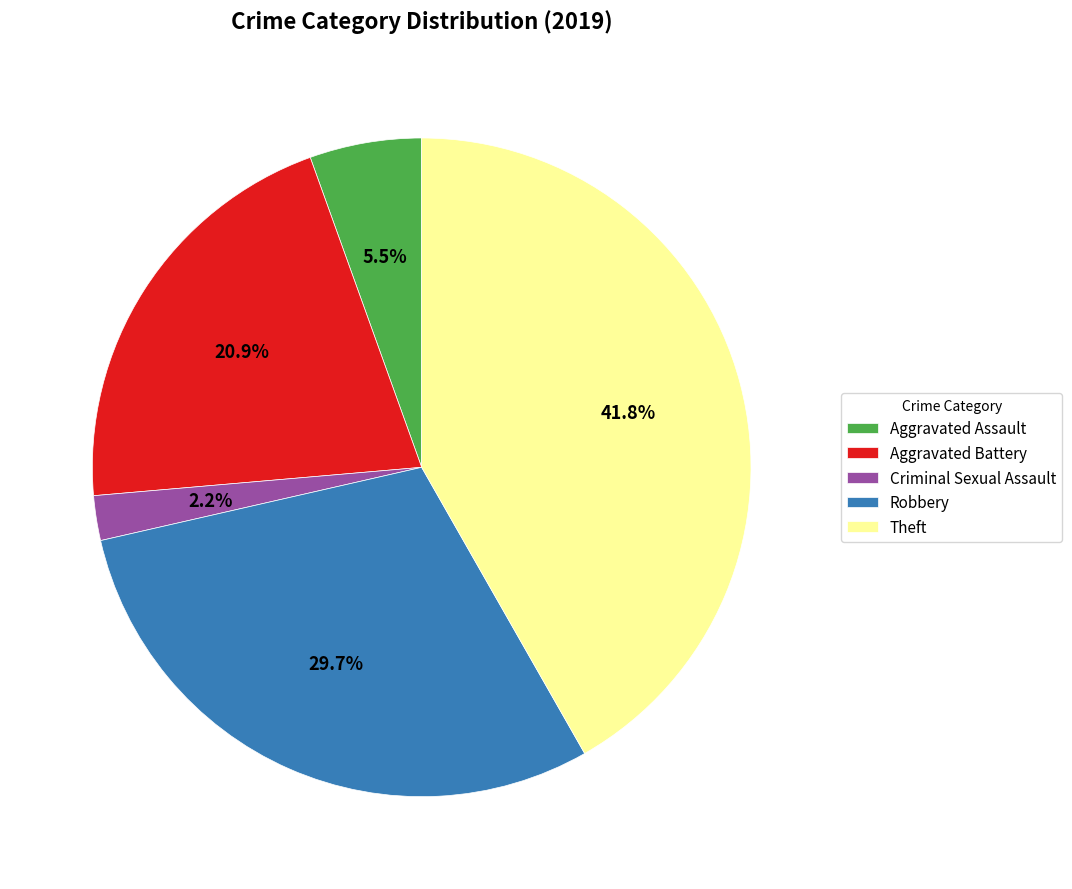

Count the number of slices in the pie.

5